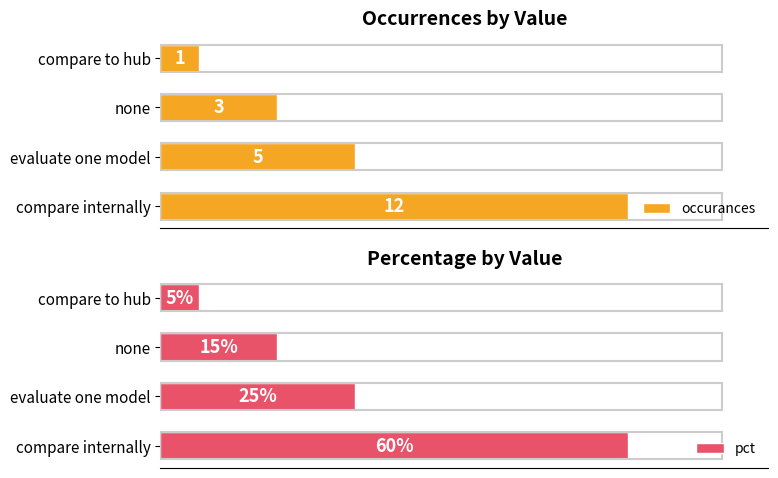

How many data points in occurances are above 5?

1